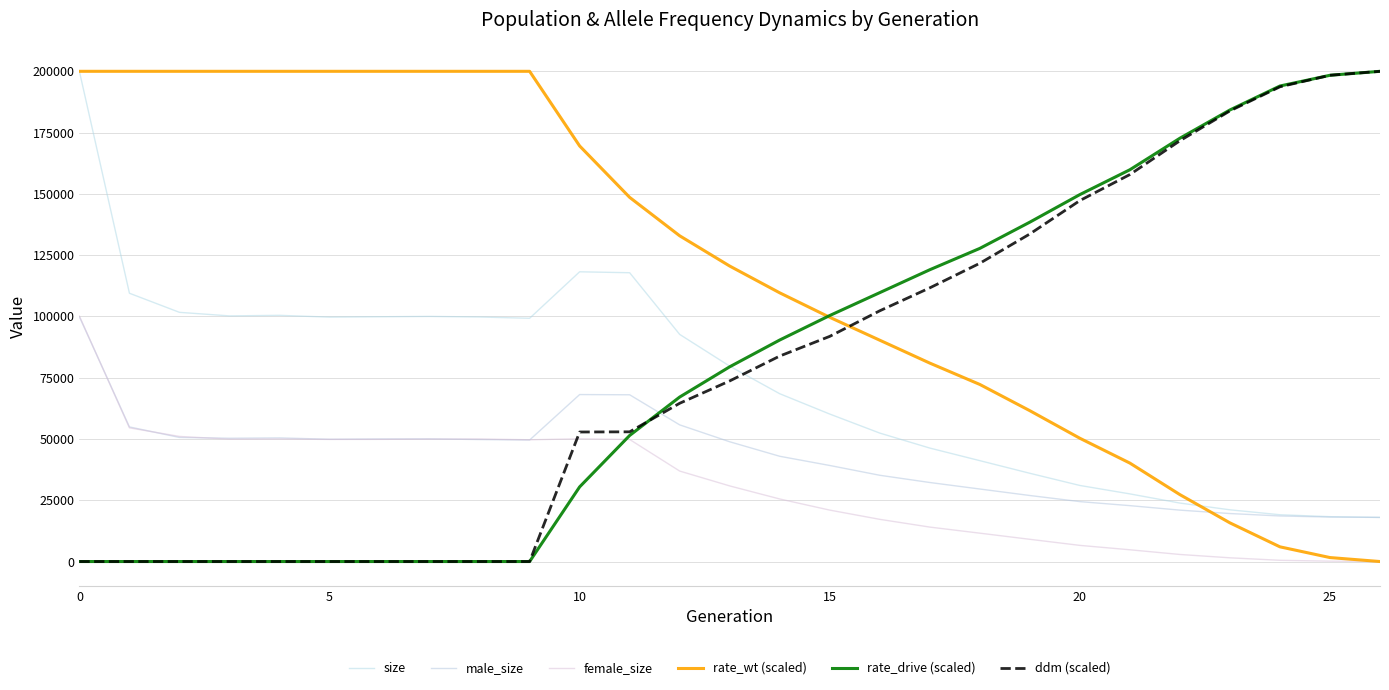

At how many categories does at least one series exceed 51248?

27